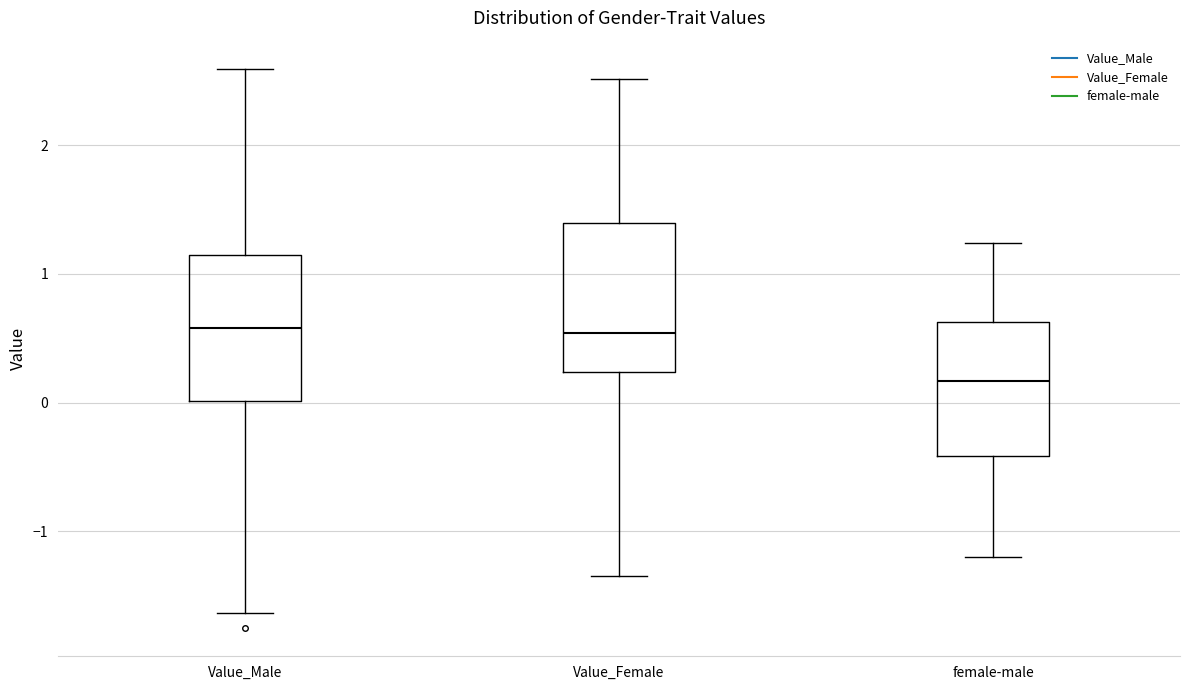

Reading left to right, transcribe this box plot: for each box, give where its median line is, the range the box spans, and where its two whiskers end, as read against the y-axis. The values are not printed on the chart, so give them approximately, as read against the axis.

Value_Male: median 0.6, box 0.0 to 1.1, whiskers -1.6 to 2.6
Value_Female: median 0.5, box 0.2 to 1.4, whiskers -1.3 to 2.5
female-male: median 0.2, box -0.4 to 0.6, whiskers -1.2 to 1.2